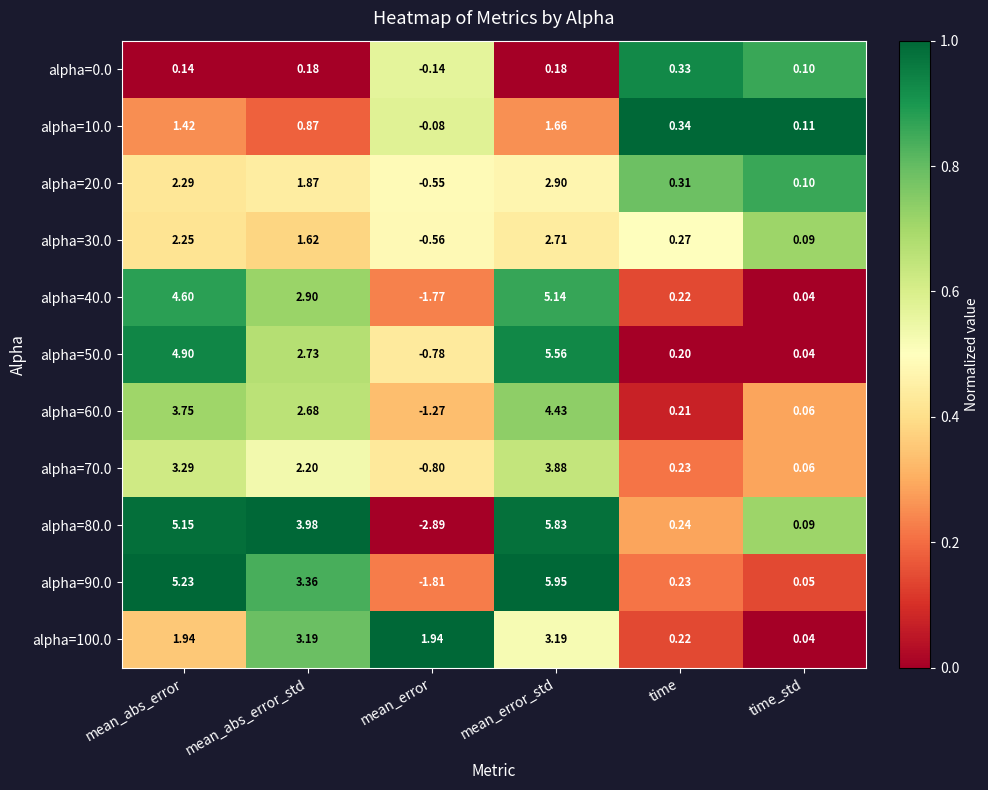

List the labels in order of alpha=60.0 value, largest first.

mean_error_std, mean_abs_error, mean_abs_error_std, time, time_std, mean_error